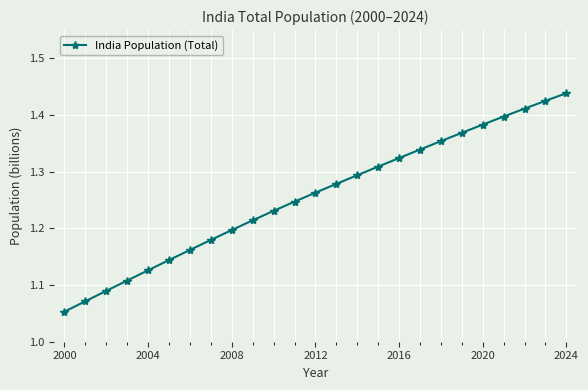

True or false: there are more than 1 points higher than both neighbors.

False